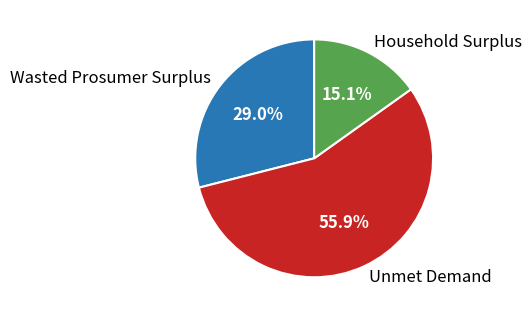

True or false: Wasted Prosumer Surplus accounts for 29% of the total.

True